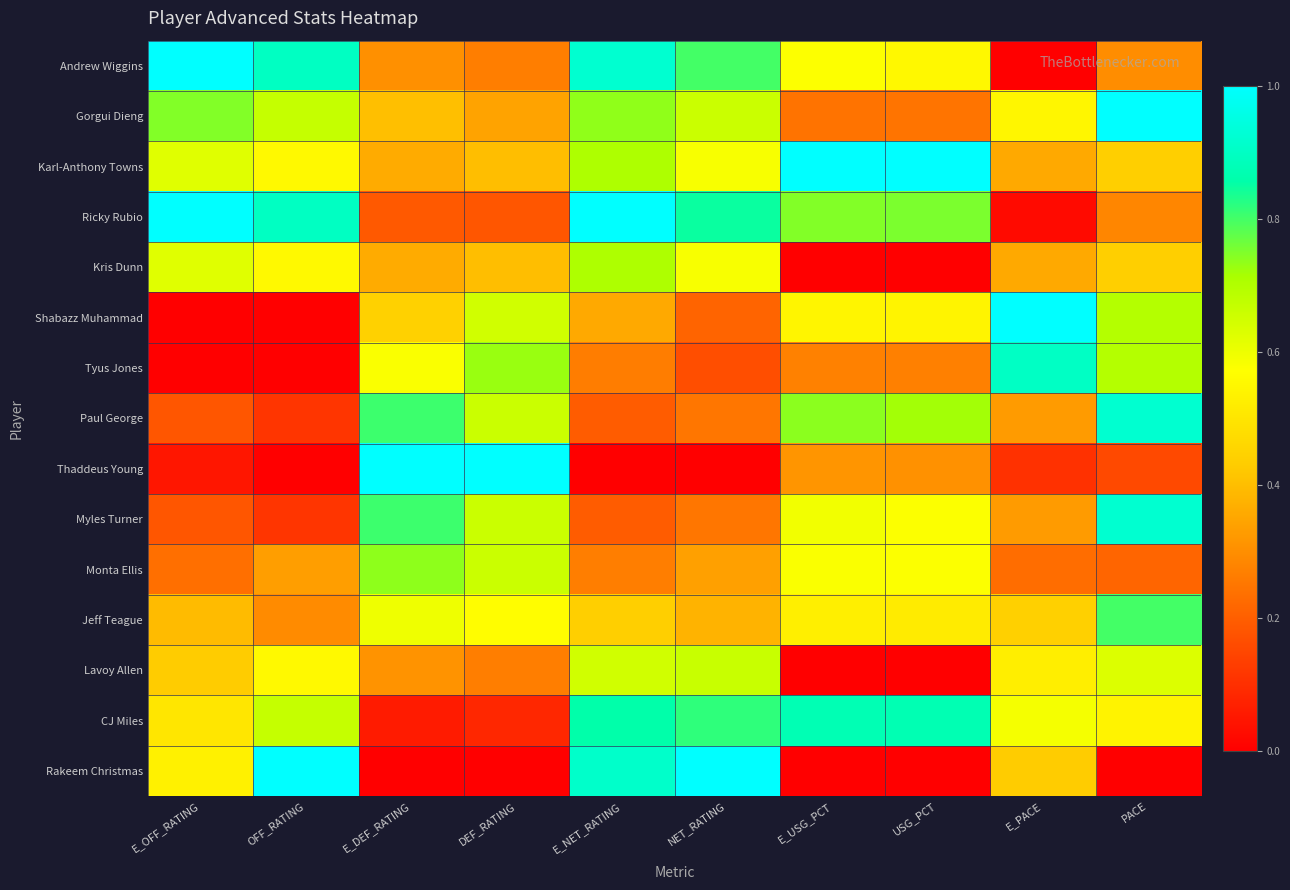

Reading right to left, what are all the values shown in this chart?

Andrew Wiggins: PACE=0.3	E_PACE=0.0	USG_PCT=0.6	E_USG_PCT=0.6	NET_RATING=0.8	E_NET_RATING=0.9	DEF_RATING=0.3	E_DEF_RATING=0.3	OFF_RATING=0.9	E_OFF_RATING=1.0
Gorgui Dieng: PACE=1.0	E_PACE=0.5	USG_PCT=0.2	E_USG_PCT=0.2	NET_RATING=0.7	E_NET_RATING=0.7	DEF_RATING=0.3	E_DEF_RATING=0.4	OFF_RATING=0.7	E_OFF_RATING=0.7
Karl-Anthony Towns: PACE=0.4	E_PACE=0.4	USG_PCT=1.0	E_USG_PCT=1.0	NET_RATING=0.6	E_NET_RATING=0.7	DEF_RATING=0.4	E_DEF_RATING=0.4	OFF_RATING=0.6	E_OFF_RATING=0.6
Ricky Rubio: PACE=0.3	E_PACE=0.0	USG_PCT=0.8	E_USG_PCT=0.7	NET_RATING=0.8	E_NET_RATING=1.0	DEF_RATING=0.2	E_DEF_RATING=0.2	OFF_RATING=0.9	E_OFF_RATING=1.0
Kris Dunn: PACE=0.4	E_PACE=0.4	USG_PCT=0.0	E_USG_PCT=0.0	NET_RATING=0.6	E_NET_RATING=0.7	DEF_RATING=0.4	E_DEF_RATING=0.4	OFF_RATING=0.6	E_OFF_RATING=0.6
Shabazz Muhammad: PACE=0.7	E_PACE=1.0	USG_PCT=0.5	E_USG_PCT=0.5	NET_RATING=0.2	E_NET_RATING=0.4	DEF_RATING=0.6	E_DEF_RATING=0.4	OFF_RATING=0.0	E_OFF_RATING=0.0
Tyus Jones: PACE=0.7	E_PACE=0.9	USG_PCT=0.3	E_USG_PCT=0.3	NET_RATING=0.2	E_NET_RATING=0.3	DEF_RATING=0.7	E_DEF_RATING=0.6	OFF_RATING=0.0	E_OFF_RATING=0.0
Paul George: PACE=0.9	E_PACE=0.3	USG_PCT=0.7	E_USG_PCT=0.7	NET_RATING=0.2	E_NET_RATING=0.2	DEF_RATING=0.7	E_DEF_RATING=0.8	OFF_RATING=0.1	E_OFF_RATING=0.2
Thaddeus Young: PACE=0.2	E_PACE=0.1	USG_PCT=0.3	E_USG_PCT=0.3	NET_RATING=0.0	E_NET_RATING=0.0	DEF_RATING=1.0	E_DEF_RATING=1.0	OFF_RATING=0.0	E_OFF_RATING=0.0
Myles Turner: PACE=0.9	E_PACE=0.3	USG_PCT=0.6	E_USG_PCT=0.6	NET_RATING=0.2	E_NET_RATING=0.2	DEF_RATING=0.7	E_DEF_RATING=0.8	OFF_RATING=0.1	E_OFF_RATING=0.2
Monta Ellis: PACE=0.2	E_PACE=0.2	USG_PCT=0.6	E_USG_PCT=0.6	NET_RATING=0.3	E_NET_RATING=0.3	DEF_RATING=0.7	E_DEF_RATING=0.7	OFF_RATING=0.3	E_OFF_RATING=0.2
Jeff Teague: PACE=0.8	E_PACE=0.4	USG_PCT=0.5	E_USG_PCT=0.5	NET_RATING=0.4	E_NET_RATING=0.4	DEF_RATING=0.6	E_DEF_RATING=0.6	OFF_RATING=0.3	E_OFF_RATING=0.4
Lavoy Allen: PACE=0.6	E_PACE=0.5	USG_PCT=0.0	E_USG_PCT=0.0	NET_RATING=0.7	E_NET_RATING=0.7	DEF_RATING=0.3	E_DEF_RATING=0.3	OFF_RATING=0.6	E_OFF_RATING=0.4
CJ Miles: PACE=0.5	E_PACE=0.6	USG_PCT=0.9	E_USG_PCT=0.9	NET_RATING=0.8	E_NET_RATING=0.9	DEF_RATING=0.1	E_DEF_RATING=0.1	OFF_RATING=0.7	E_OFF_RATING=0.5
Rakeem Christmas: PACE=0.0	E_PACE=0.4	USG_PCT=0.0	E_USG_PCT=0.0	NET_RATING=1.0	E_NET_RATING=0.9	DEF_RATING=0.0	E_DEF_RATING=0.0	OFF_RATING=1.0	E_OFF_RATING=0.5